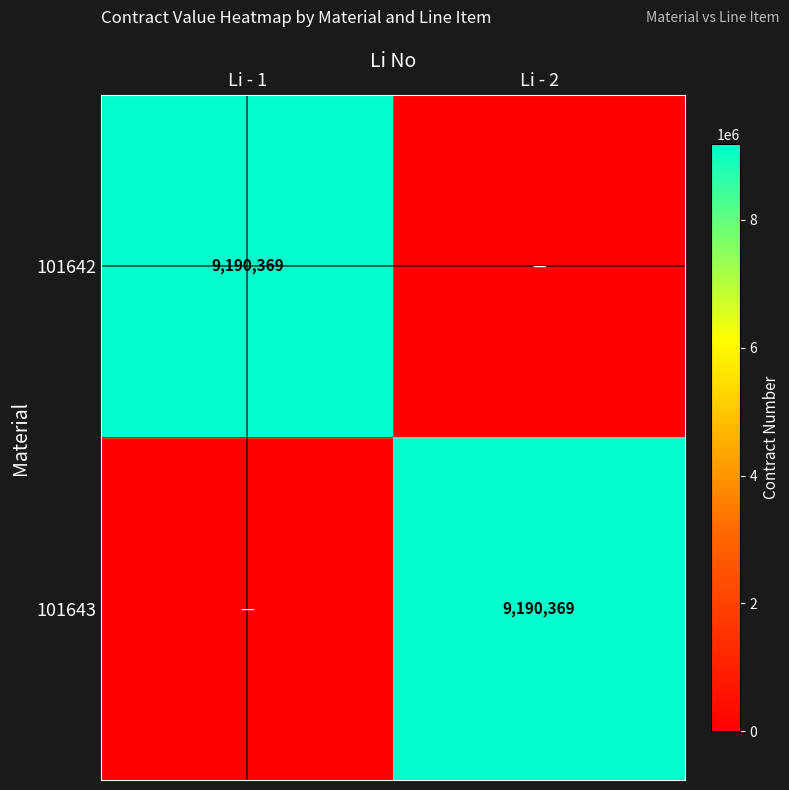

The 101643 series shows 9190369 at Li - 2. True or false?

True